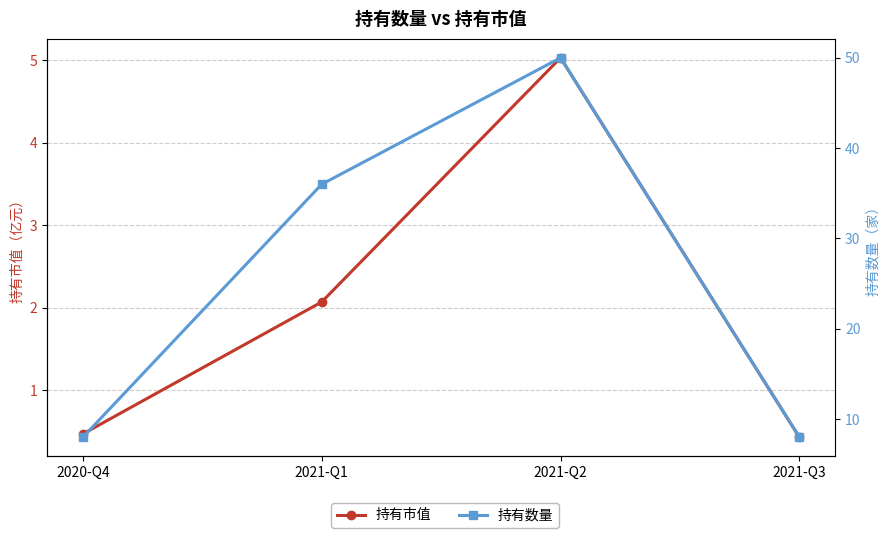

What is the average value of the 持有市值 series?

2.0